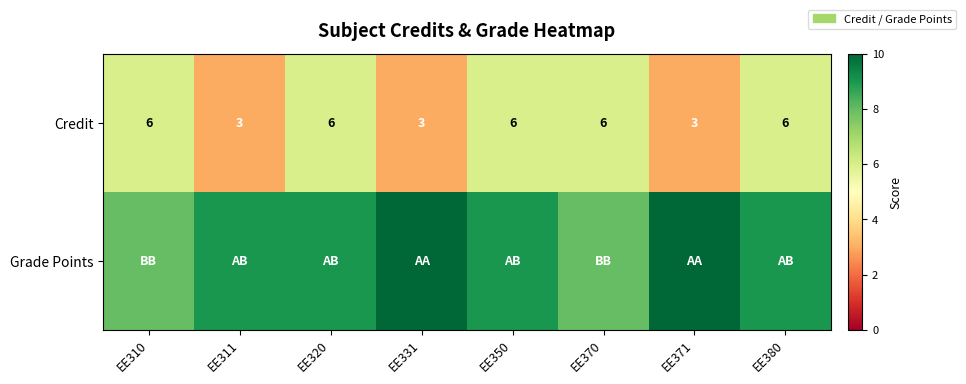

Count the Credit values in the range 3 to 6.

8